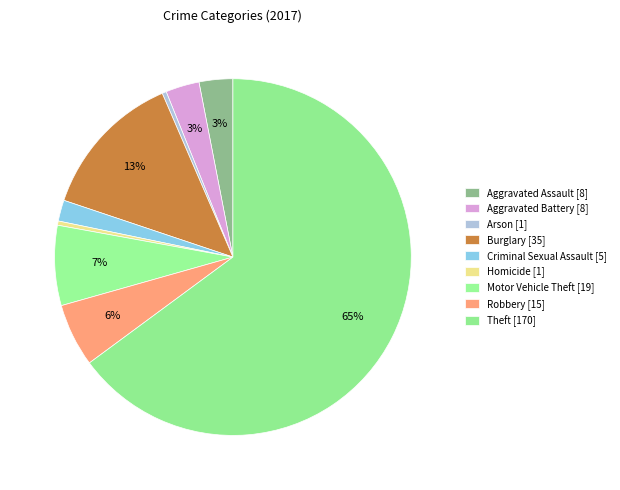

Which slice is the smallest?

Arson